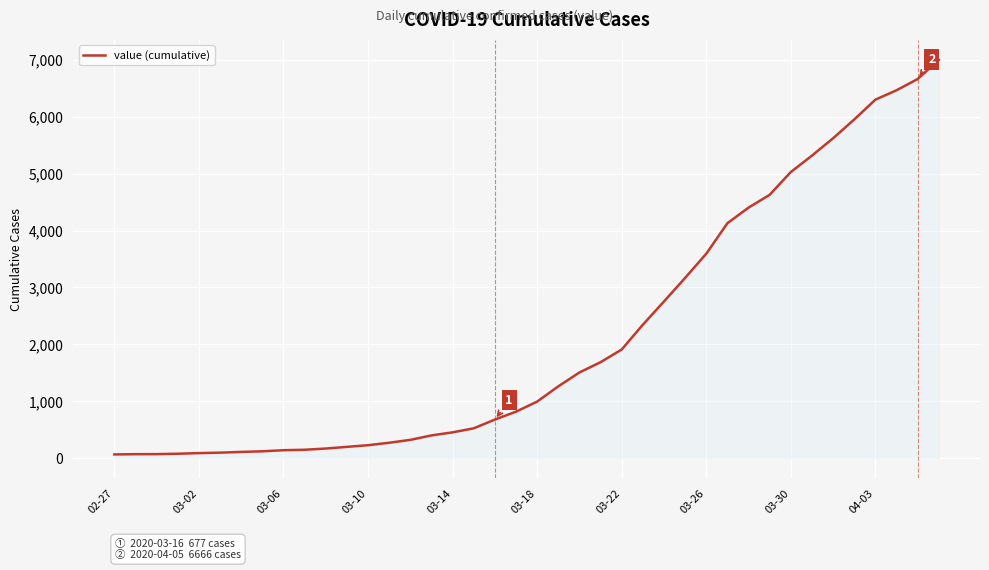

Does the chart have visible grid lines?

Yes